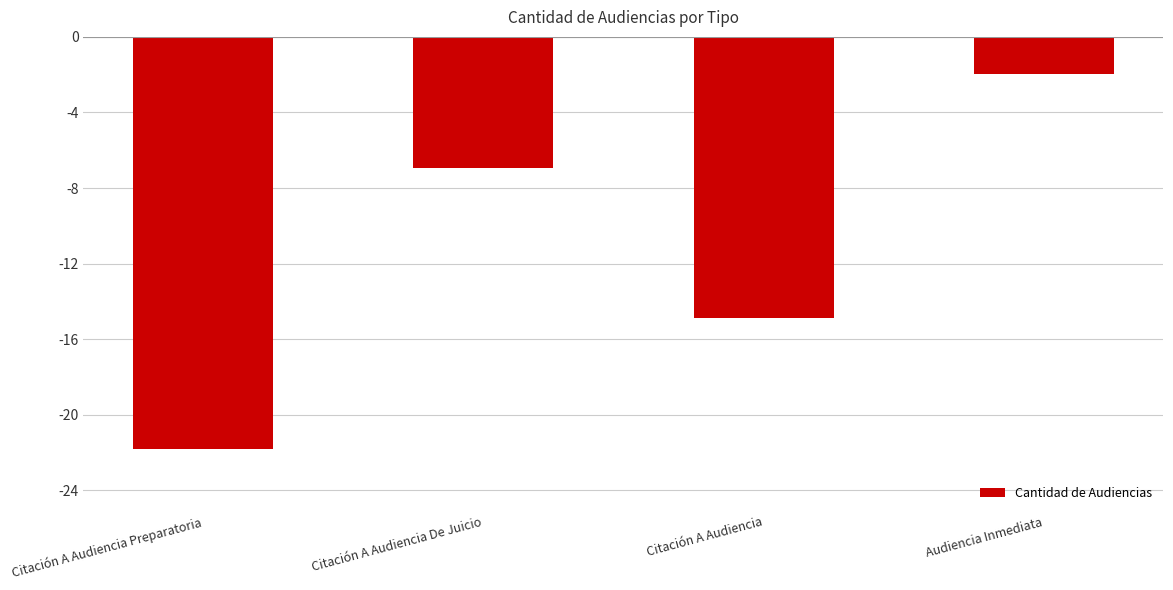

What is the maximum value shown in the chart?

-2